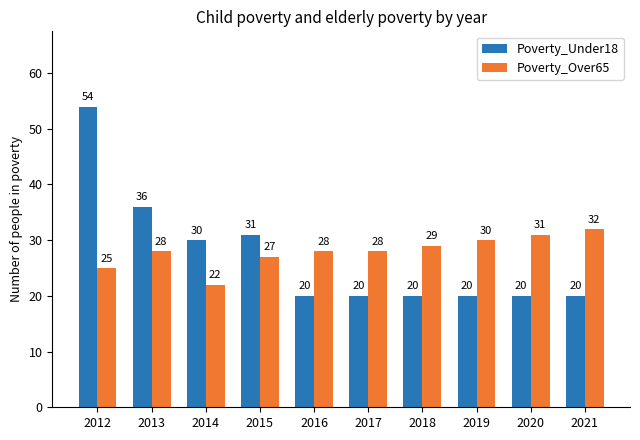

What is the lowest value of the Poverty_Under18 series?

20